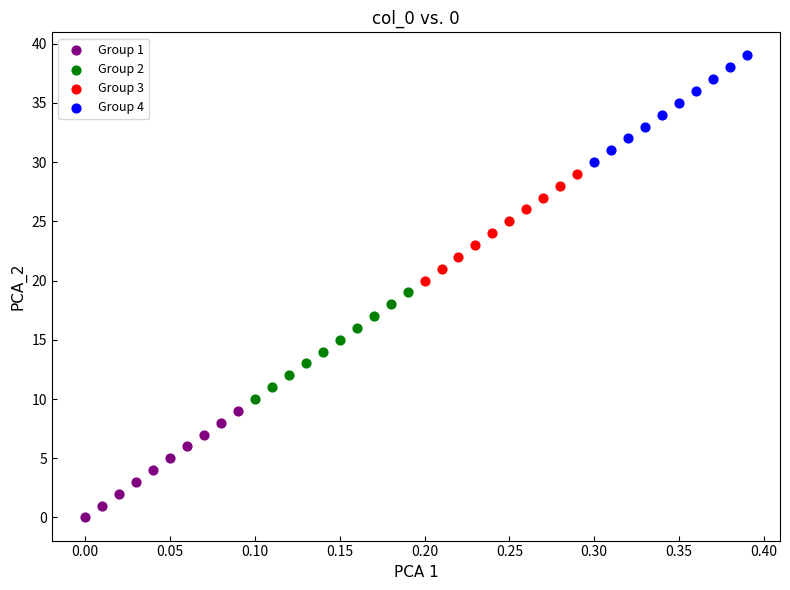

Which series contains the highest Y value?

Group 4